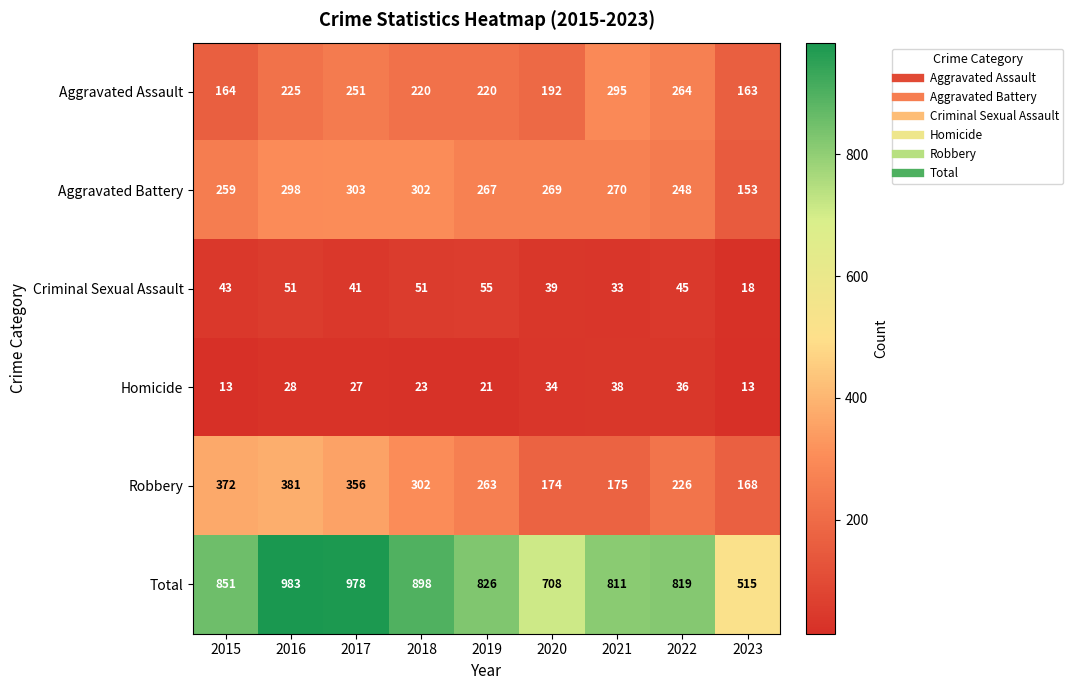

What is the difference between the maximum and minimum values in the Robbery series?

213